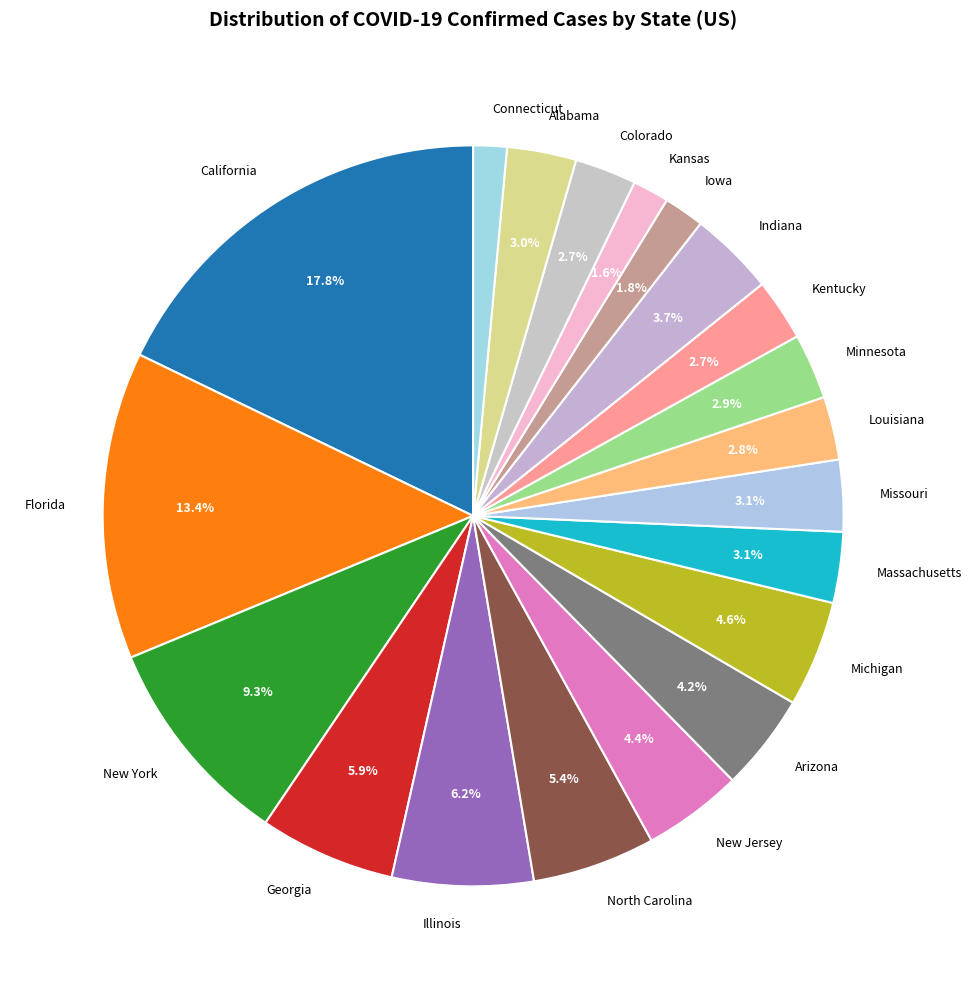

What is the ratio of the value at Illinois to the value at New Jersey?

1.4